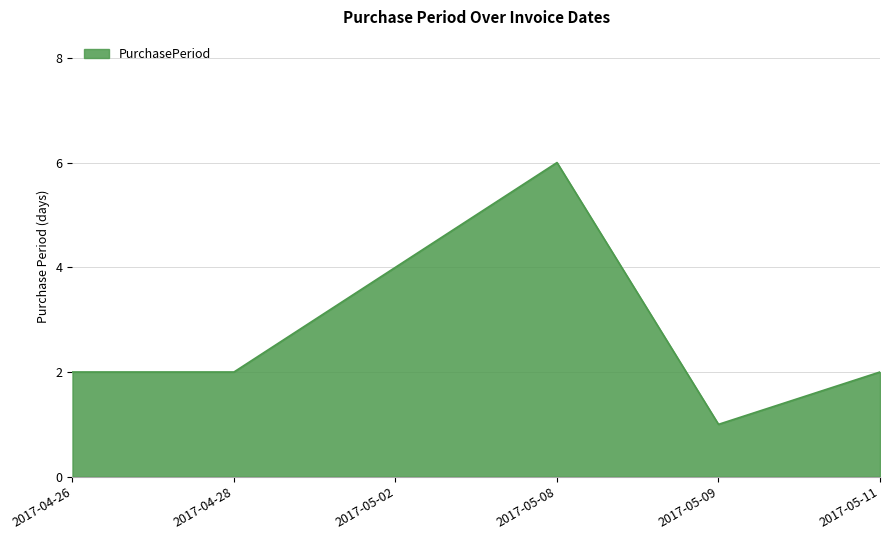

Reading left to right, transcribe all the data shown in this chart.

2017-04-26=2	2017-04-28=2	2017-05-02=4	2017-05-08=6	2017-05-09=1	2017-05-11=2